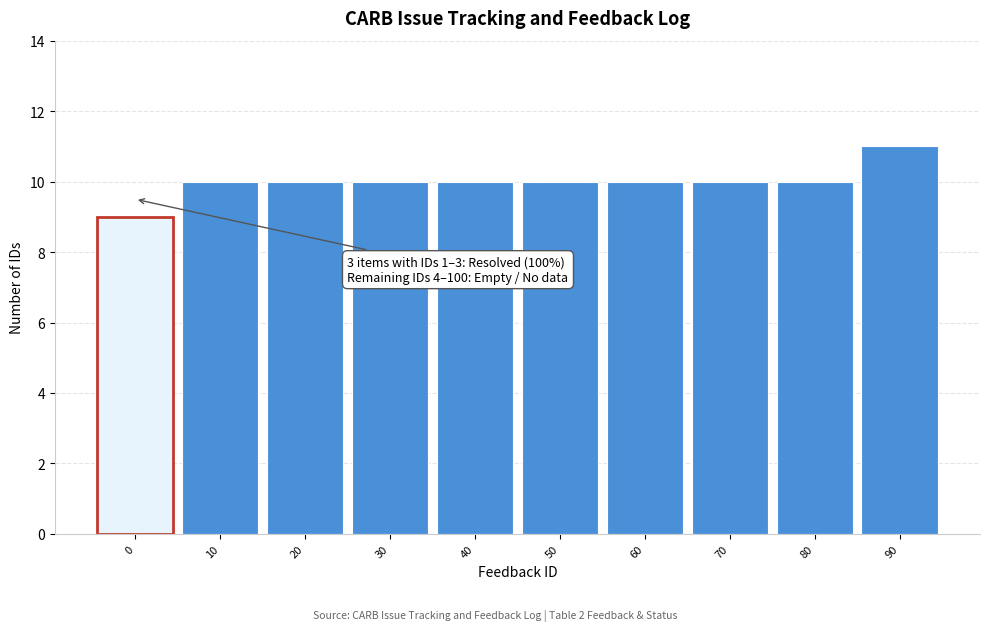

Reading right to left, list all the values displayed in this chart.

11	10	10	10	10	10	10	10	10	9